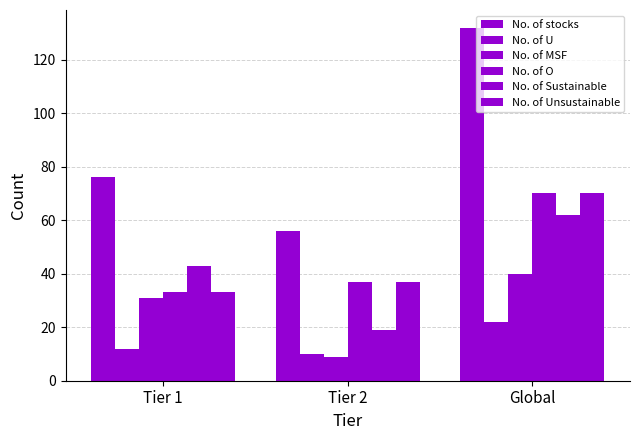

What is the label of the 3rd bar from the left?

Global